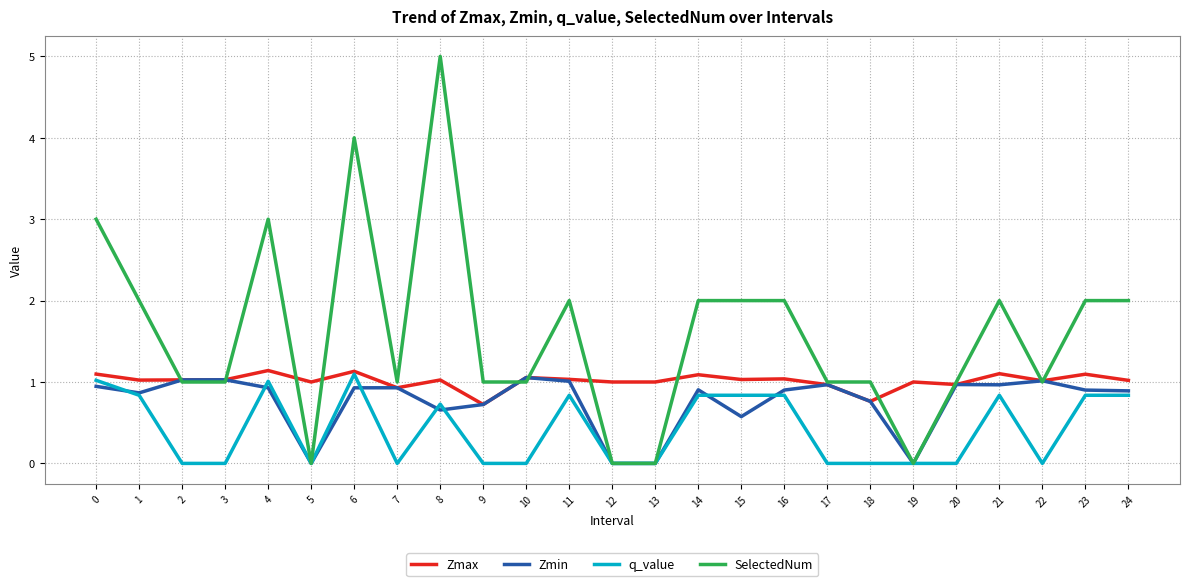

True or false: SelectedNum and Zmax intersect in this chart.

True